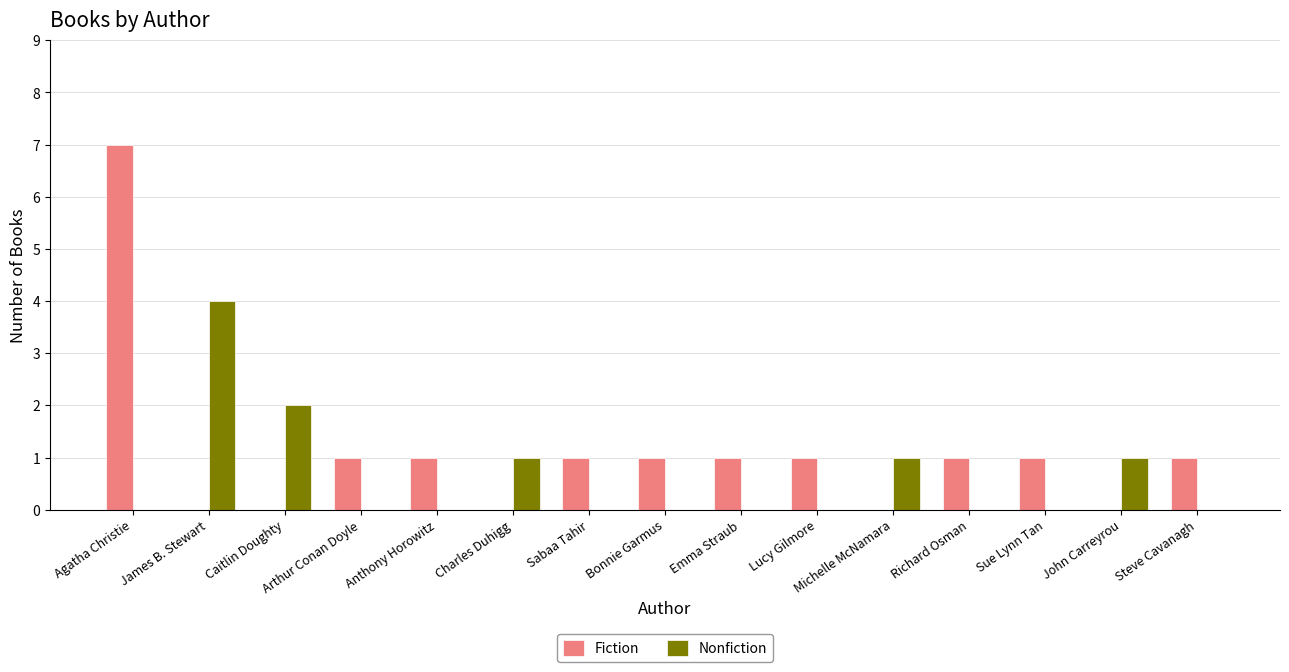

Is it true that Nonfiction equals 2 at John Carreyrou?

False